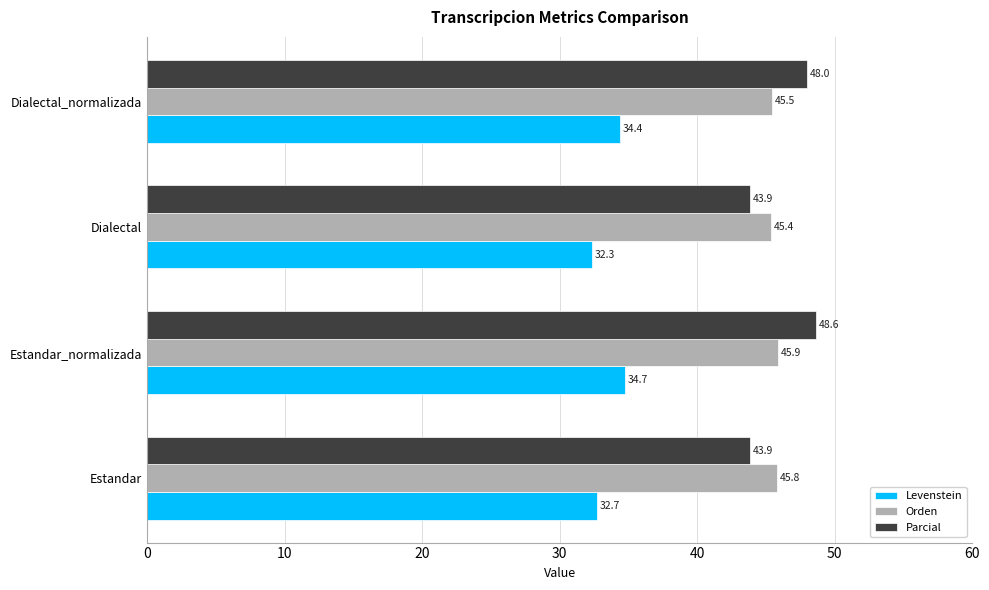

Which category has the lowest value in the Orden series?

Dialectal